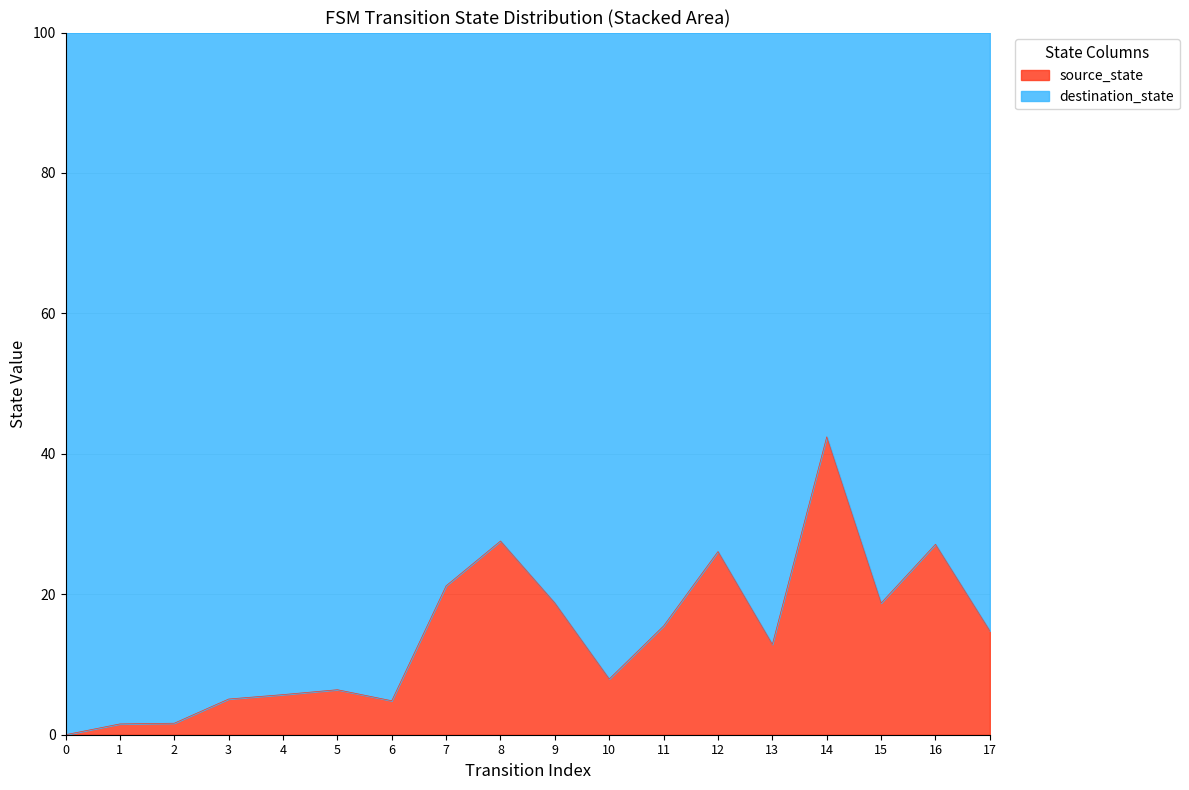

Is it true that source_state equals 26.4 at 9?

False